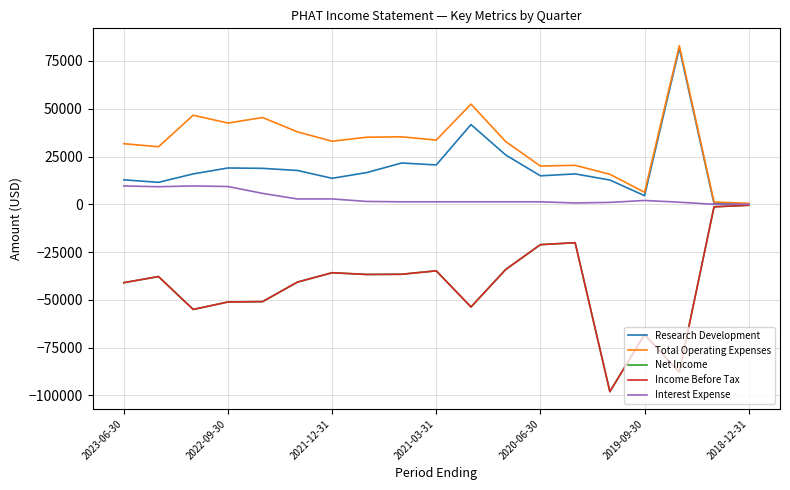

Where does the Interest Expense series first go above 1300?

2023-06-30